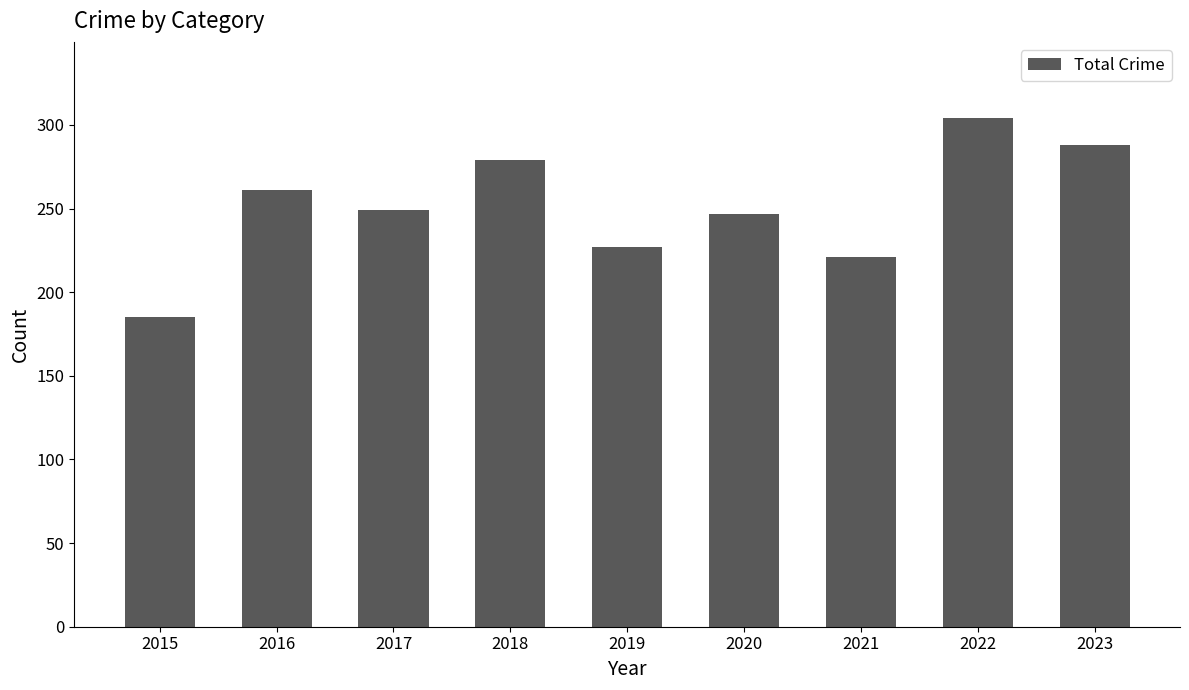

Are the bars horizontal?

No